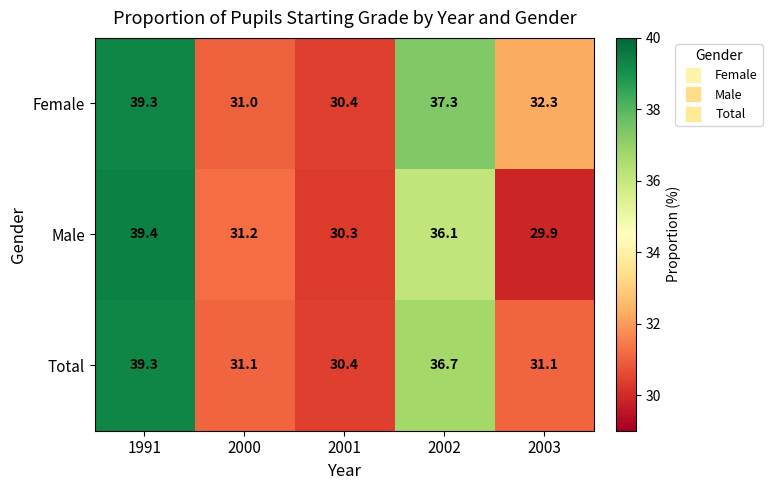

Is it true that Male equals 53.7 at 2002?

False